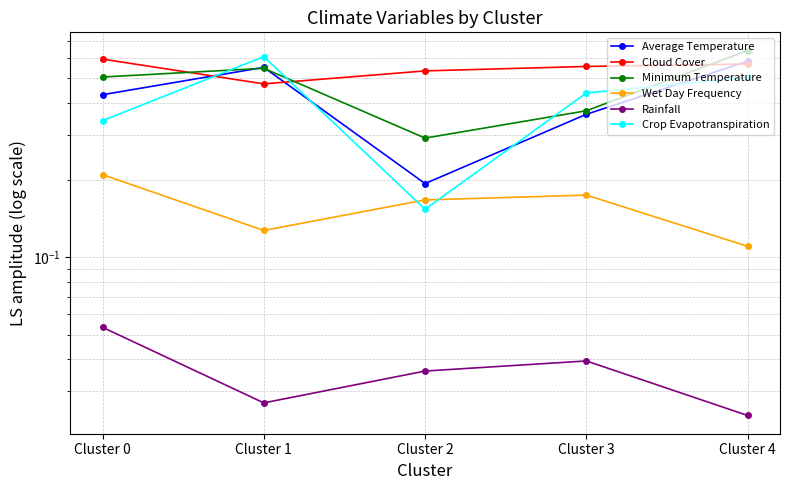

Between which two adjacent categories do Cloud Cover and Minimum Temperature first intersect?

Cluster 0 and Cluster 1